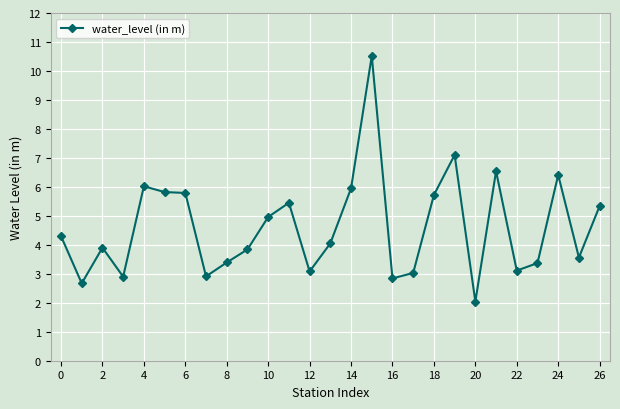

What is the greatest value displayed?

10.5